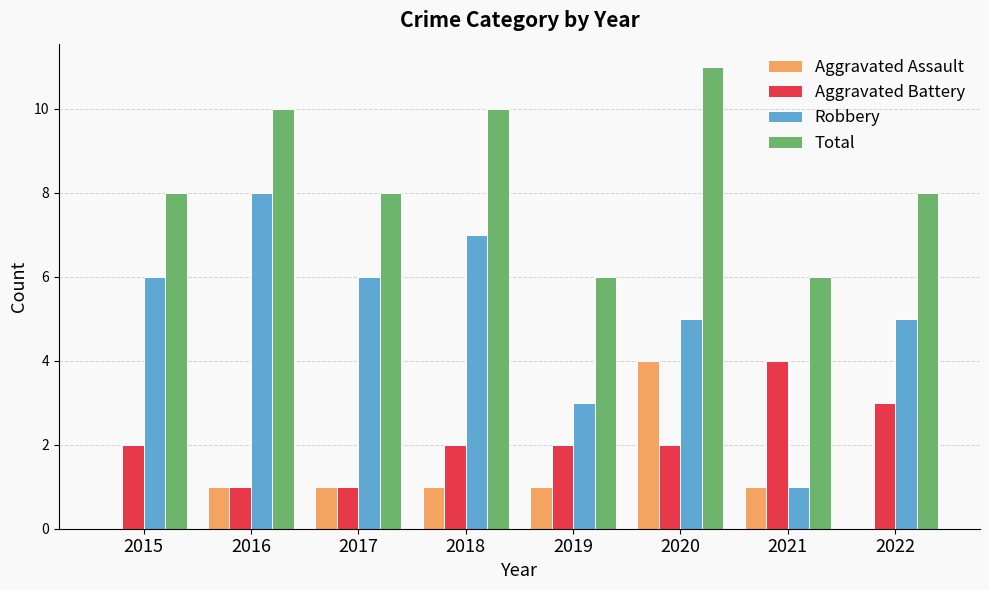

How many Aggravated Battery values are between 2 and 3?

5